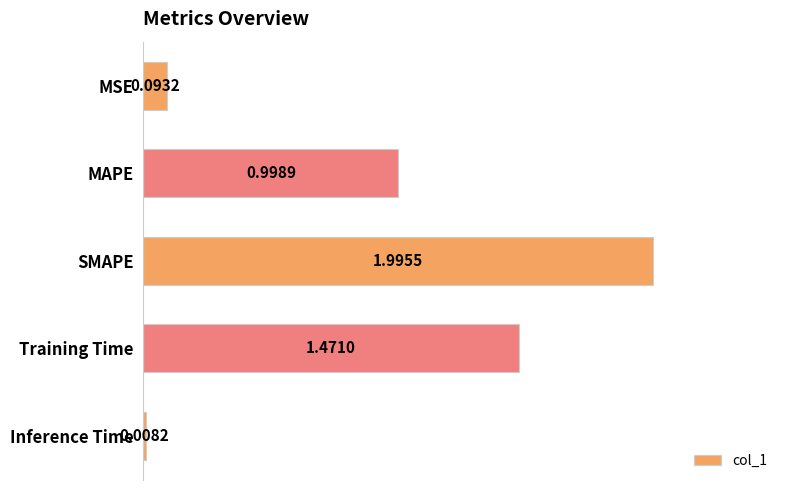

At which category does the chart reach its peak across all series?

SMAPE